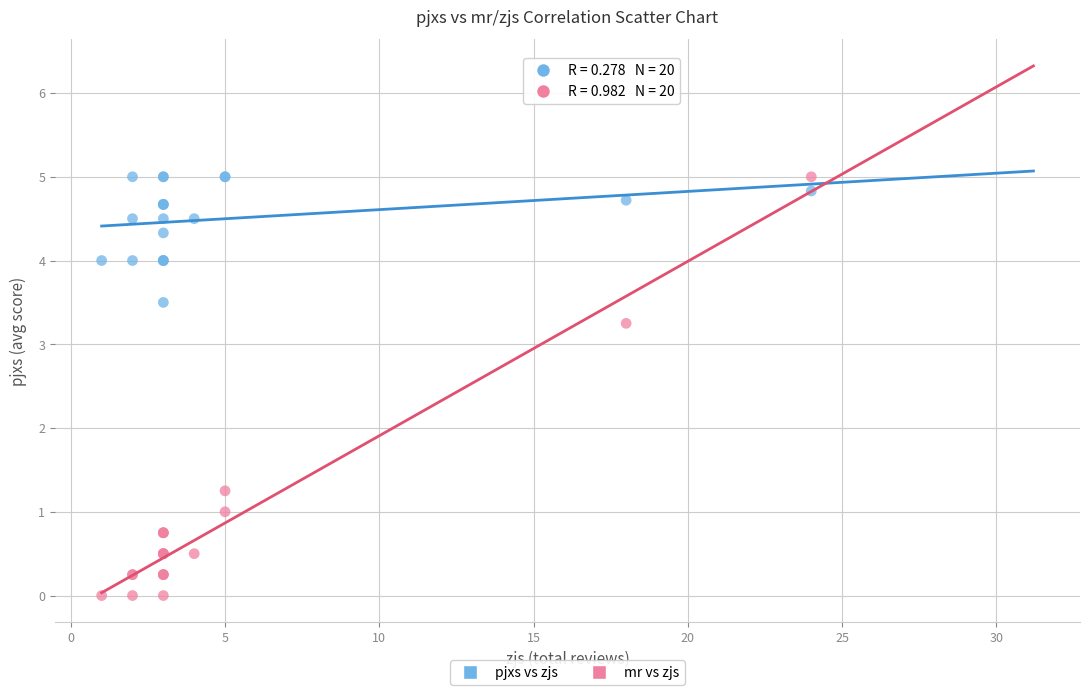

What are all the series names shown in the legend?

pjxs vs zjs, mr vs zjs